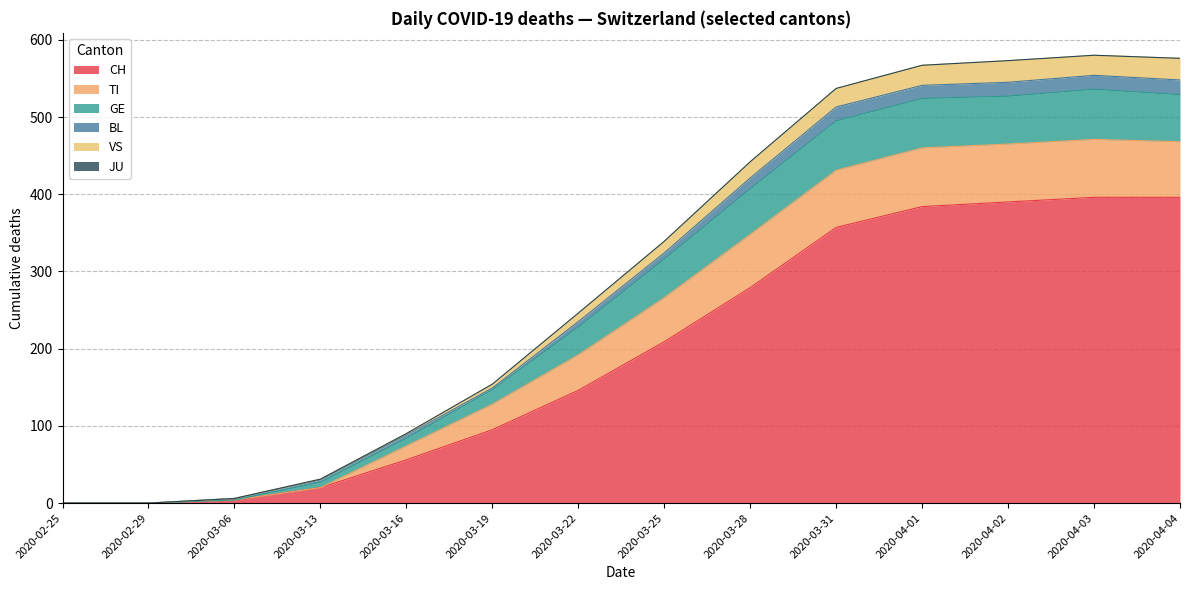

Rank the series by their maximum value, from lowest to highest.

JU, BL, VS, GE, TI, CH